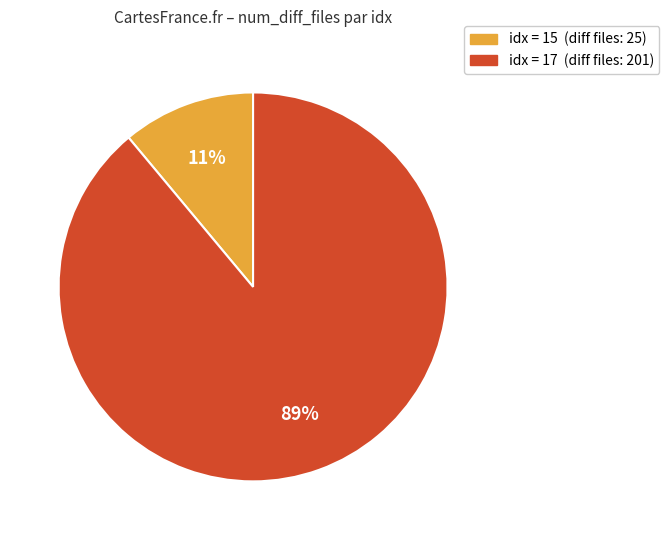

Is there a majority slice in this chart?

Yes